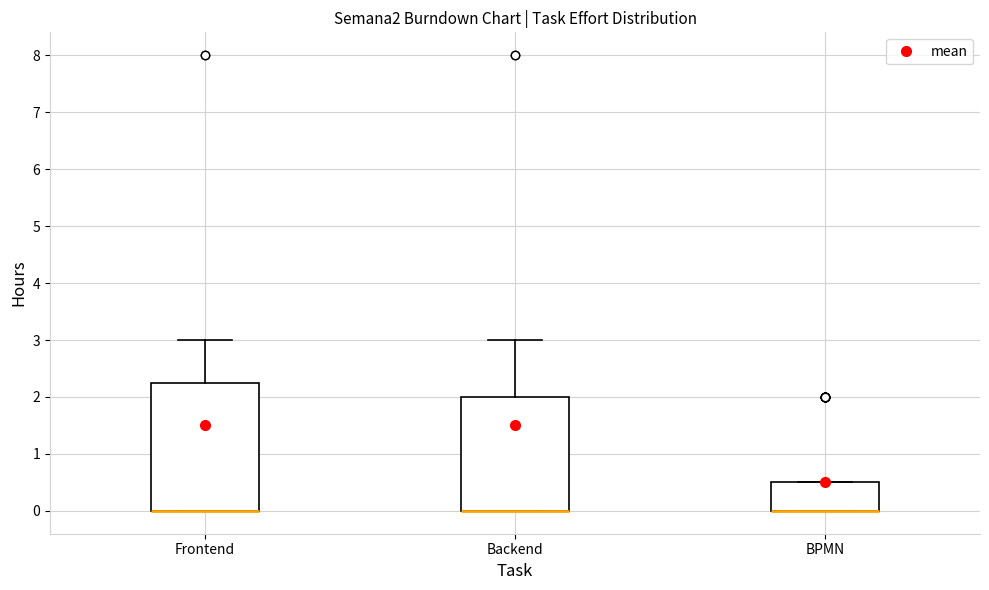

Reading left to right, transcribe this box plot: for each box, give where its median line is, the range the box spans, and where its two whiskers end, as read against the y-axis. The values are not printed on the chart, so give them approximately, as read against the axis.

Frontend: median 0.0 (drawn on the box's lower edge), box 0.0 to 2.3, whiskers 0.0 to 3.0
Backend: median 0.0 (drawn on the box's lower edge), box 0.0 to 2.0, whiskers 0.0 to 3.0
BPMN: median 0.0 (drawn on the box's lower edge), box 0.0 to 0.5, whiskers 0.0 to 0.5